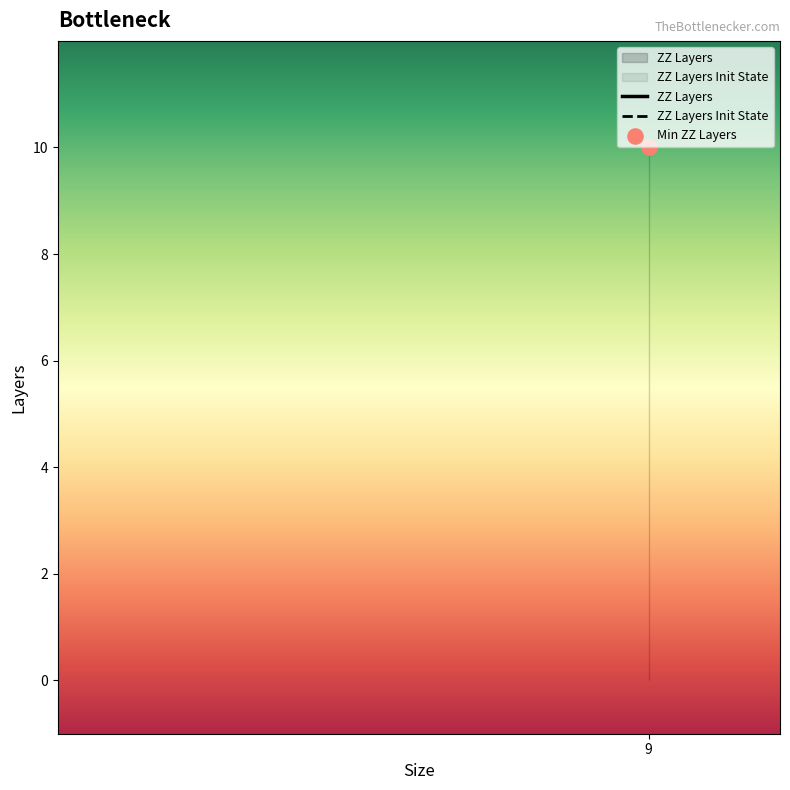

Which series contains the lowest Y value?

ZZ Layers Init State